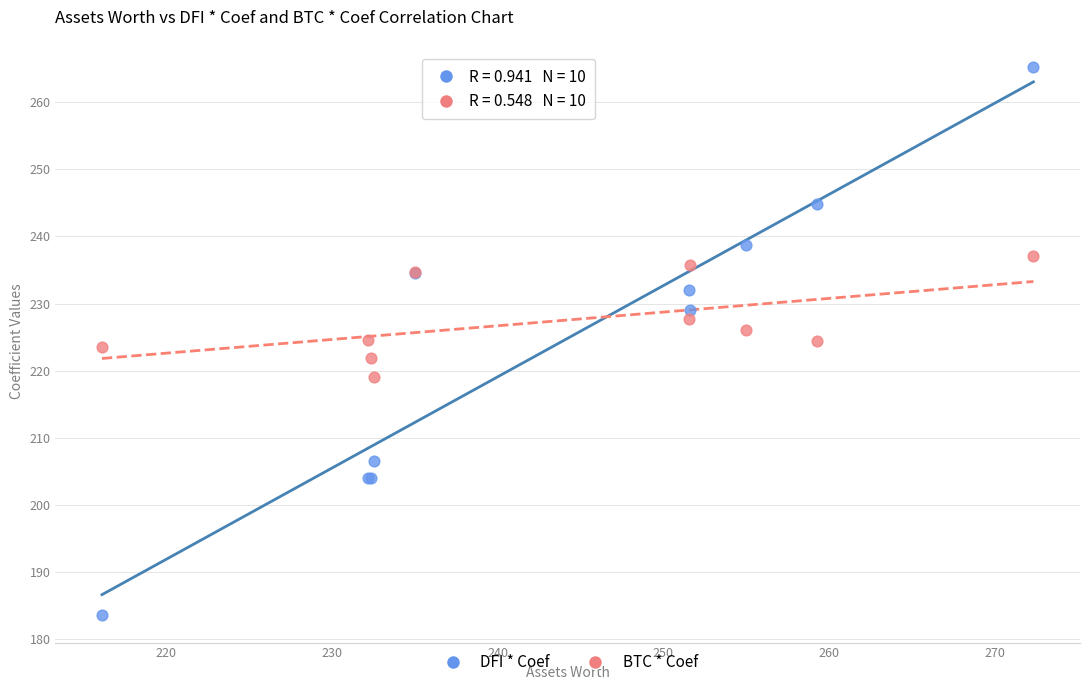

Which series has the largest Y range (max minus min)?

DFI * Coef